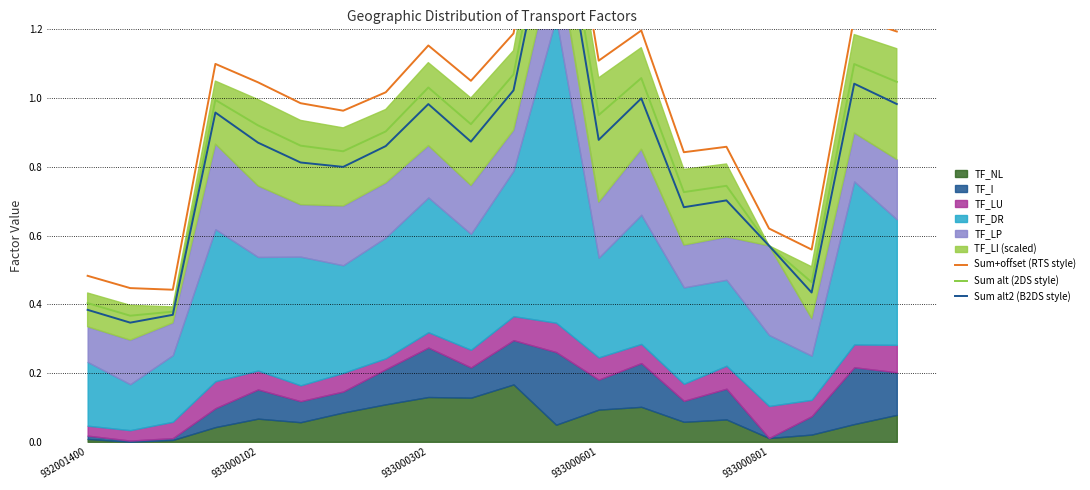

True or false: Sum alt (2DS style) has a value of 0.8 at 17.

False